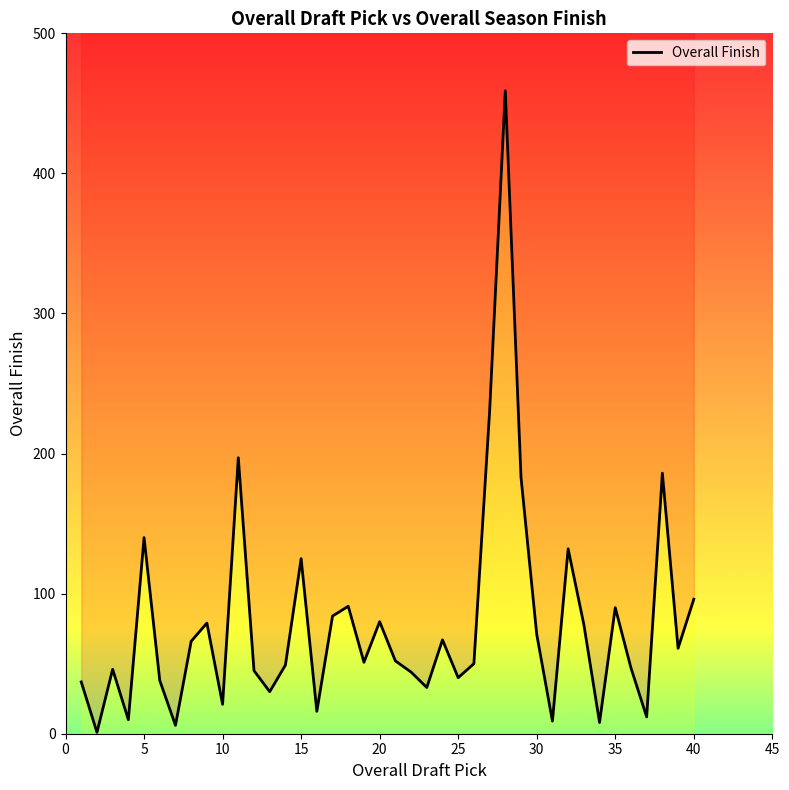

How many interior local peaks (higher than both neighbors) does the data have?

12